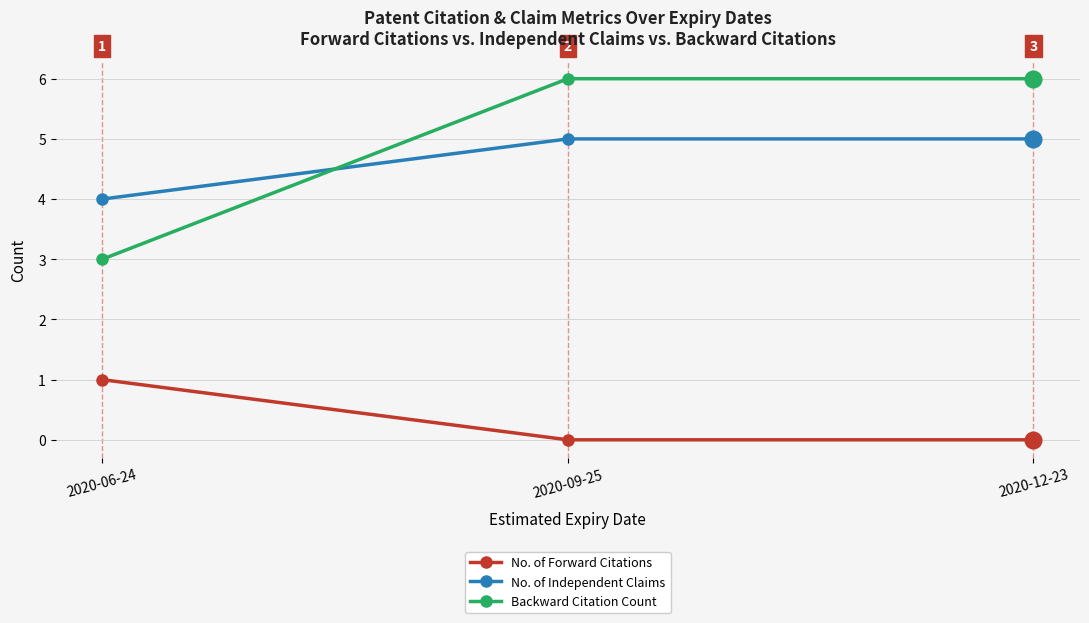

What is the value of the Backward Citation Count point at the 2nd from the left?

6